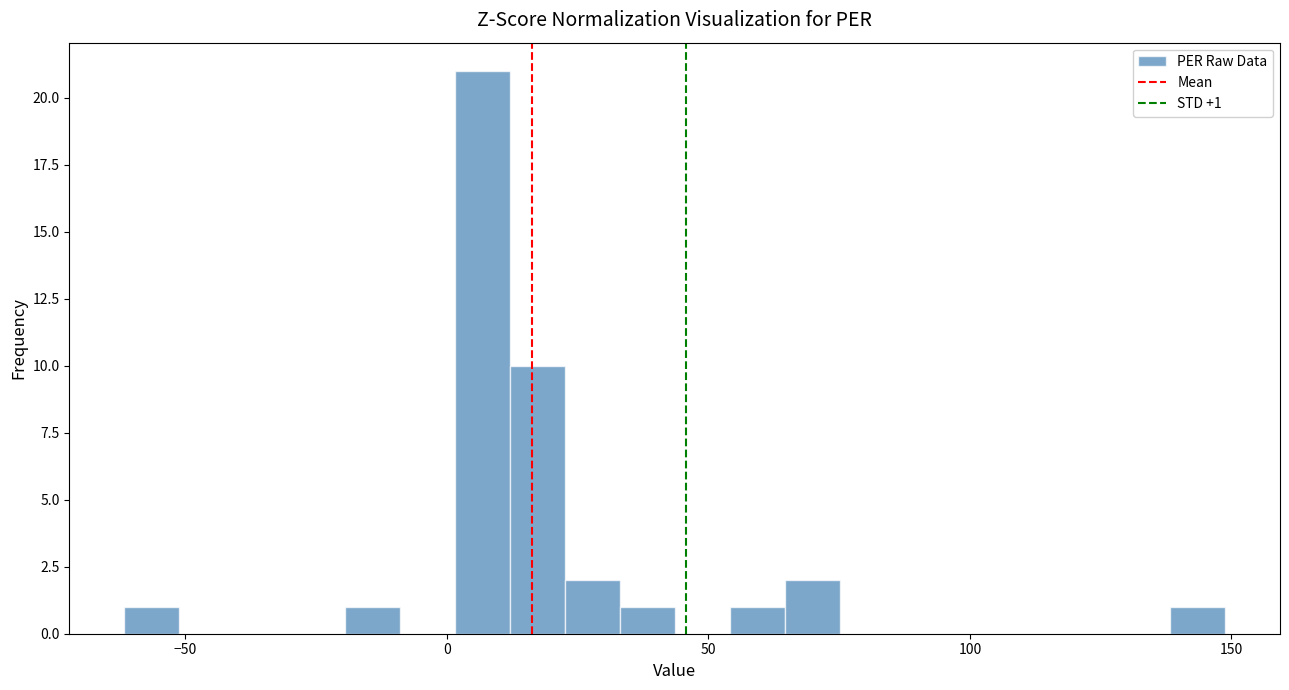

Around what value on the x-axis is the tallest bar? Give the approximate position of its centre, as read against the axis.

5